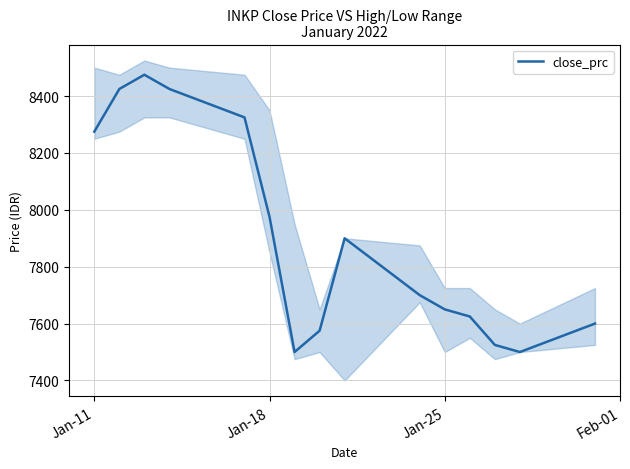

What is the highest value of the close_prc series?

8475